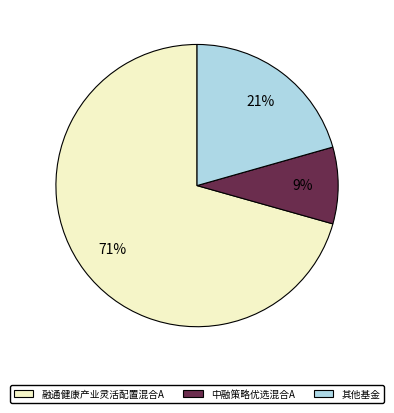

Do 融通健康产业灵活配置混合A and 其他基金 together represent more than half of the pie?

Yes